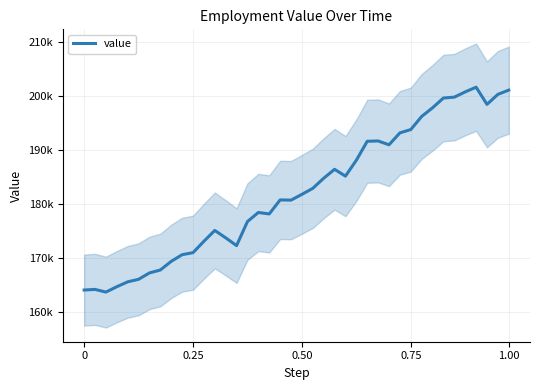

Which has a higher value, 6 or 5?

6